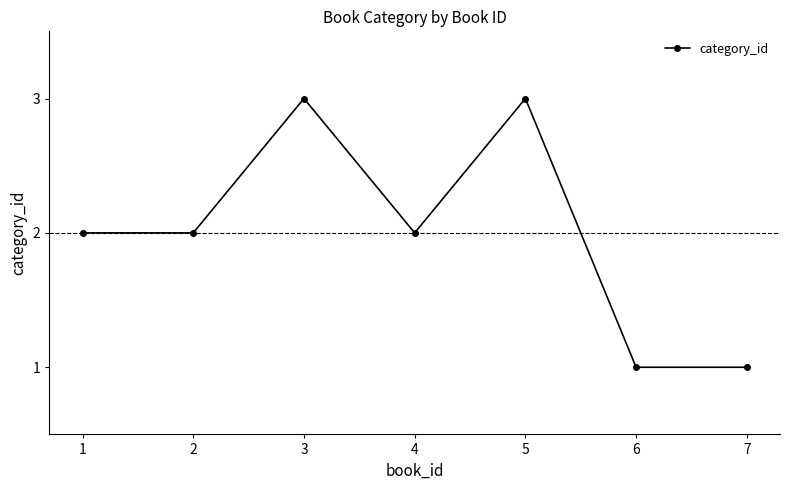

Does the chart display data point markers on the line(s)?

Yes